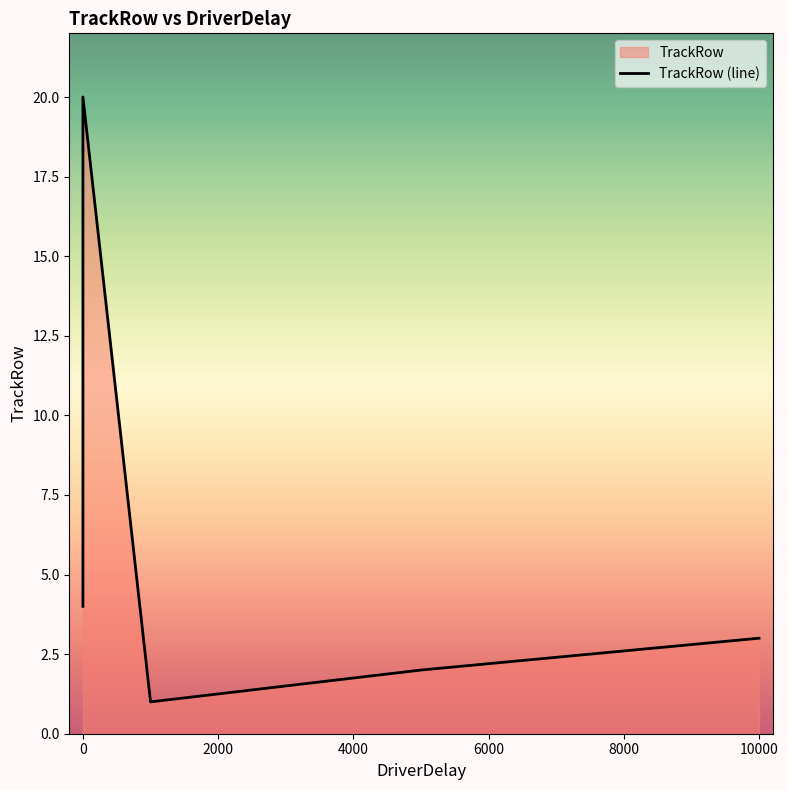

Reading right to left, list all the values displayed in this chart.

3	2	1	20	19	18	17	16	15	14	13	12	11	10	9	8	7	6	5	4